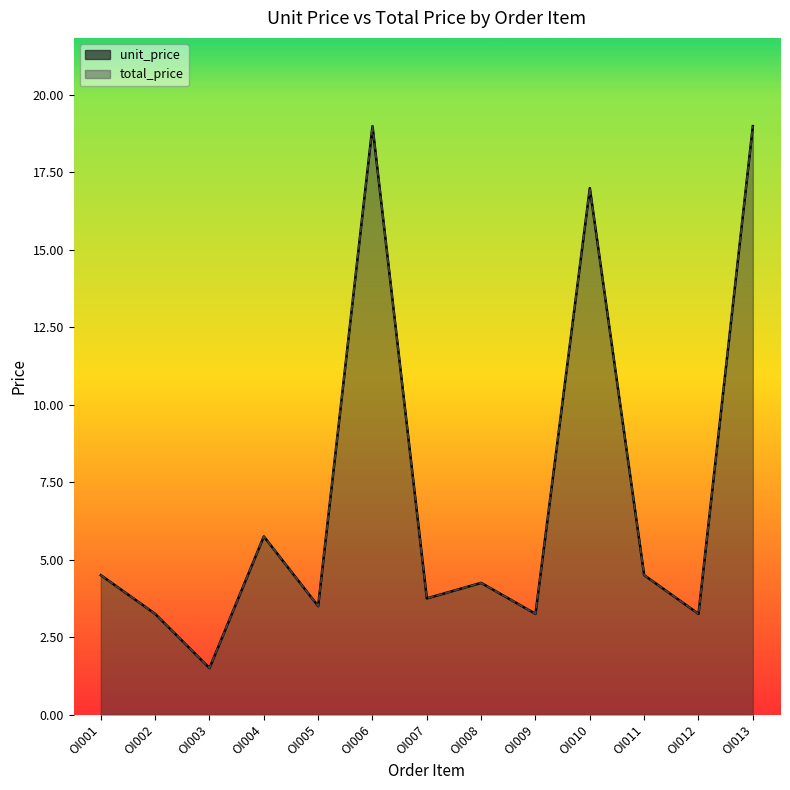

True or false: total_price has more than 2 points higher than both neighbors.

True